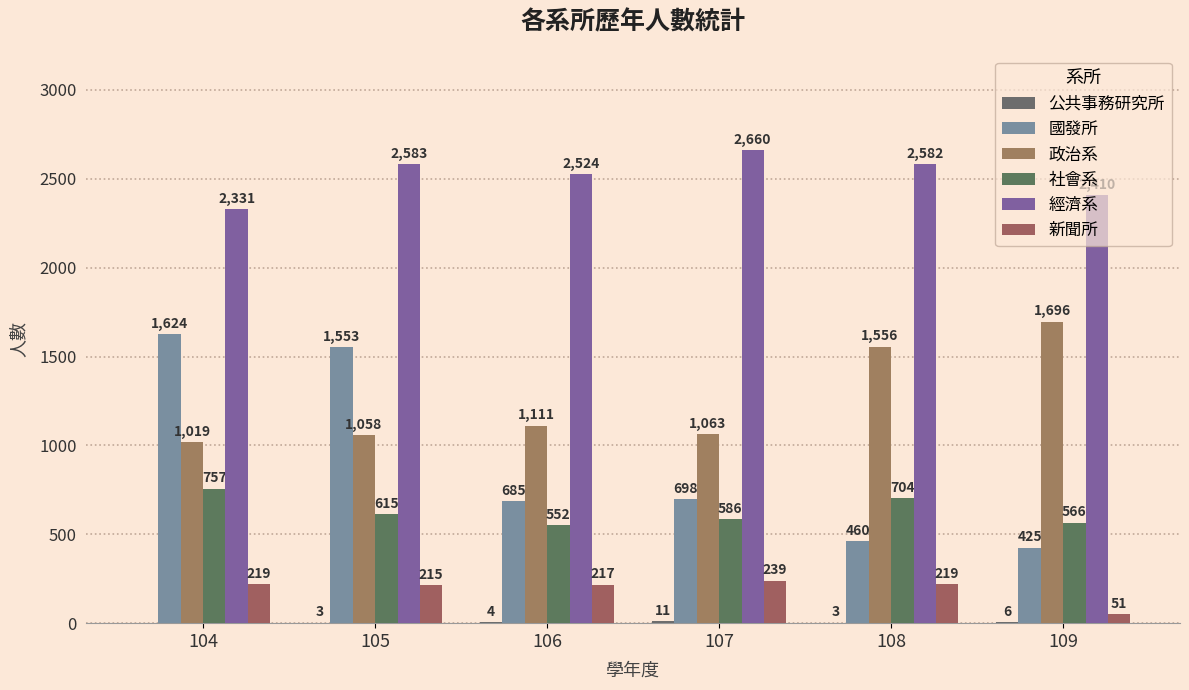

At which category is the sum across all series the highest?

105